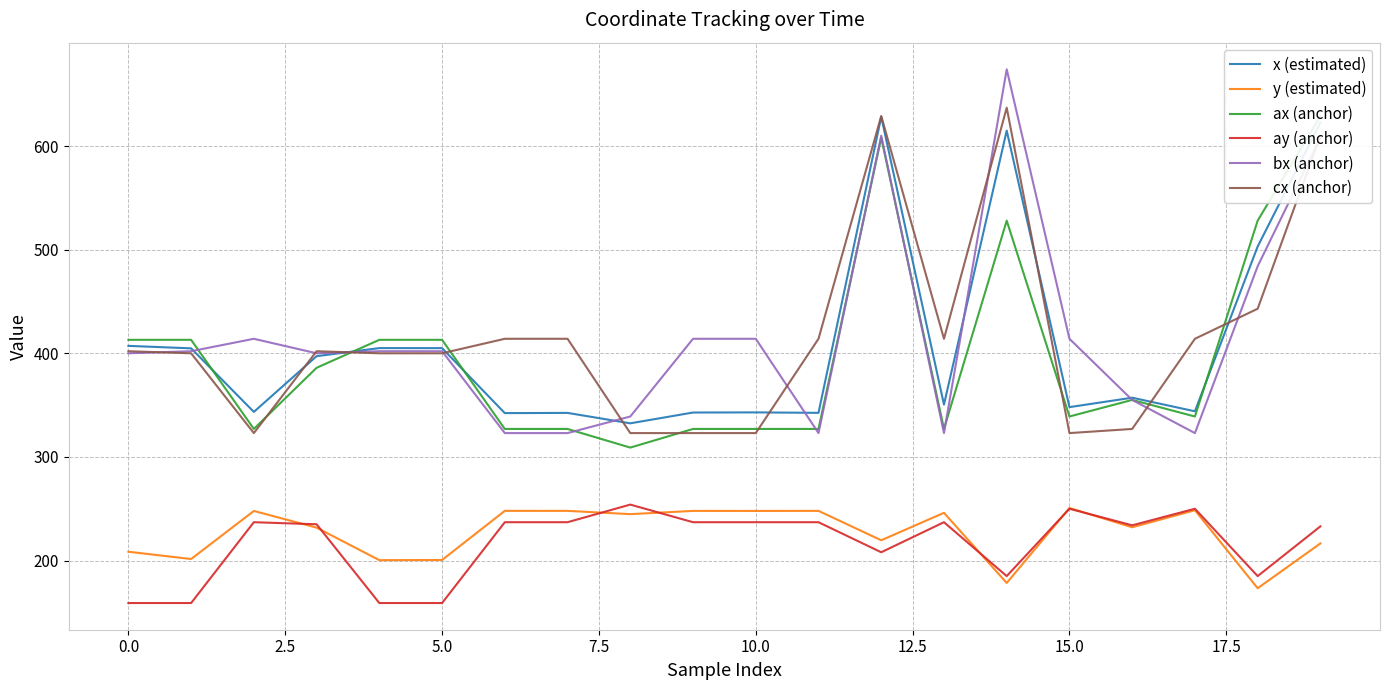

What is the label of the 20th point from the left?

19